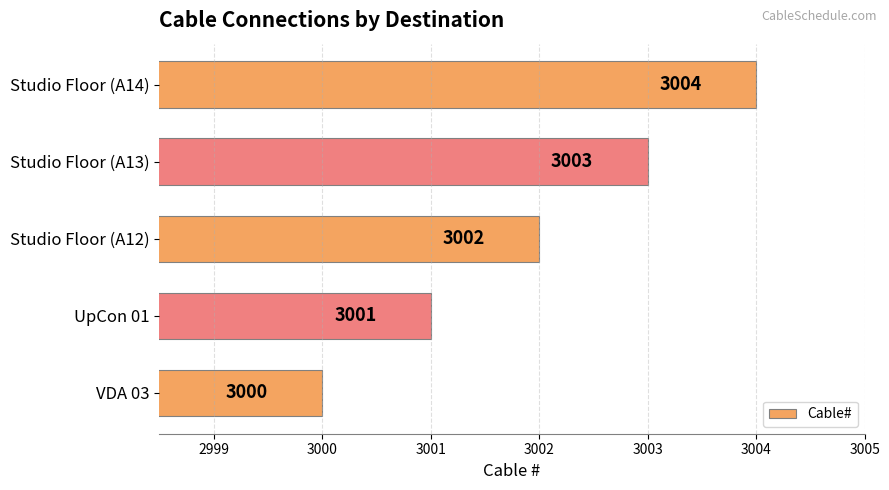

What is the difference between the maximum and minimum values?

4